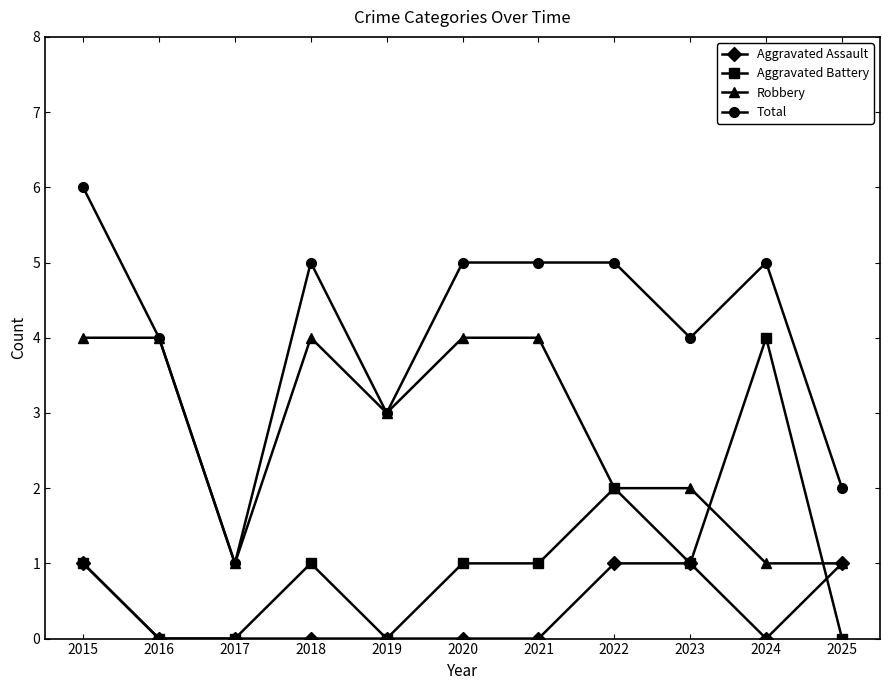

Rank the series by their average value, from highest to lowest.

Total, Robbery, Aggravated Battery, Aggravated Assault